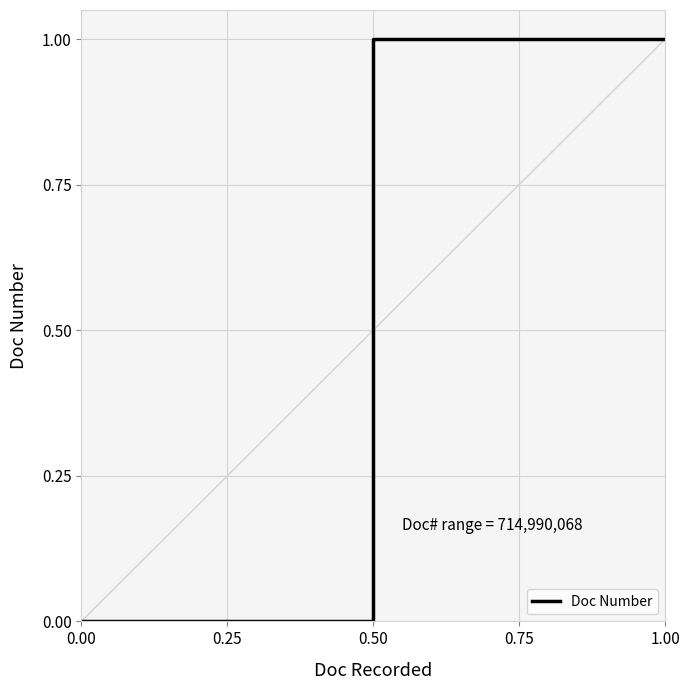

What is the maximum value shown in the chart?

1.0